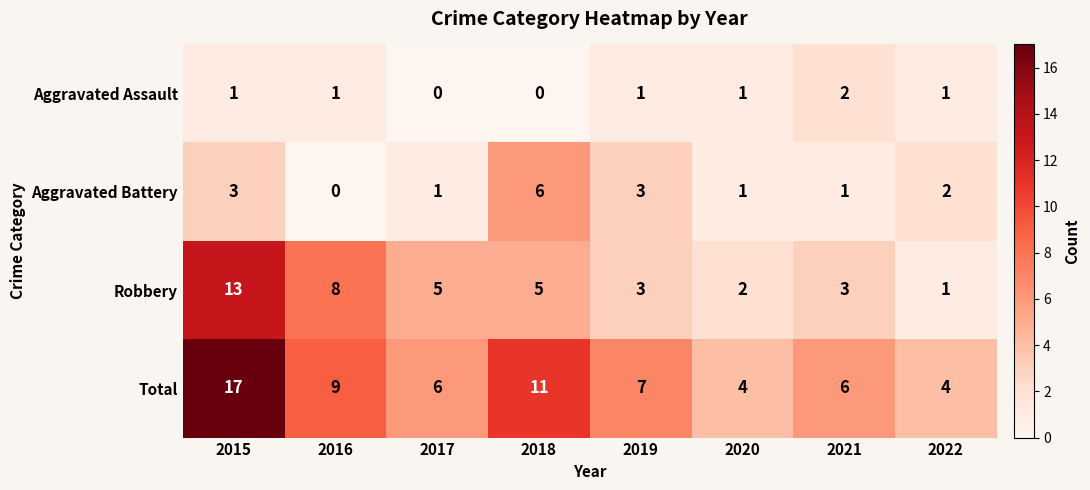

At how many categories does at least one series exceed 2?

8